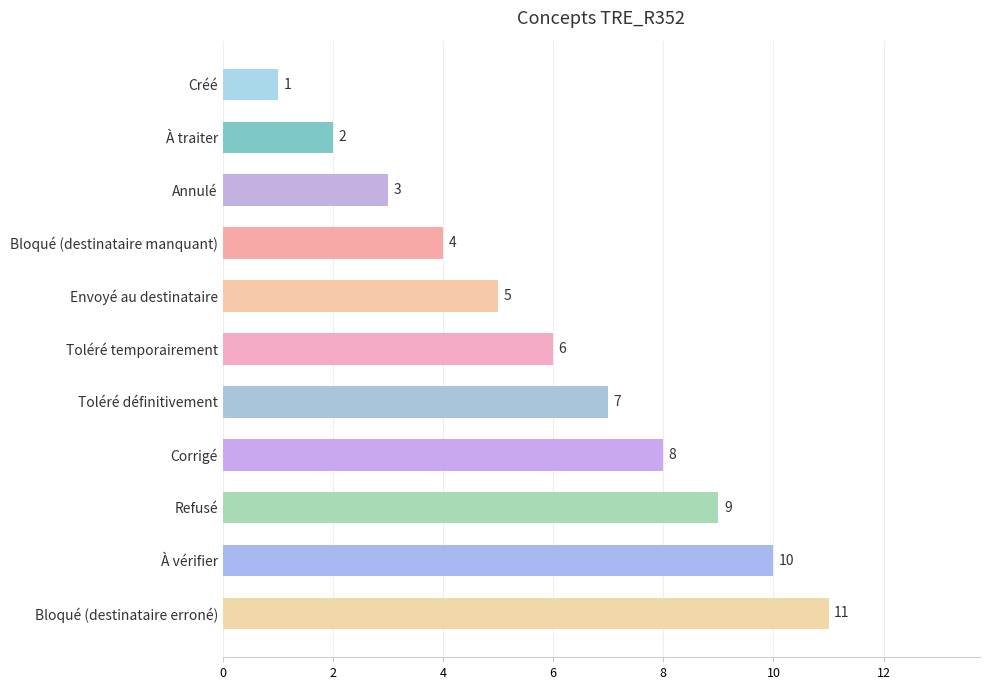

Are the bars horizontal?

Yes